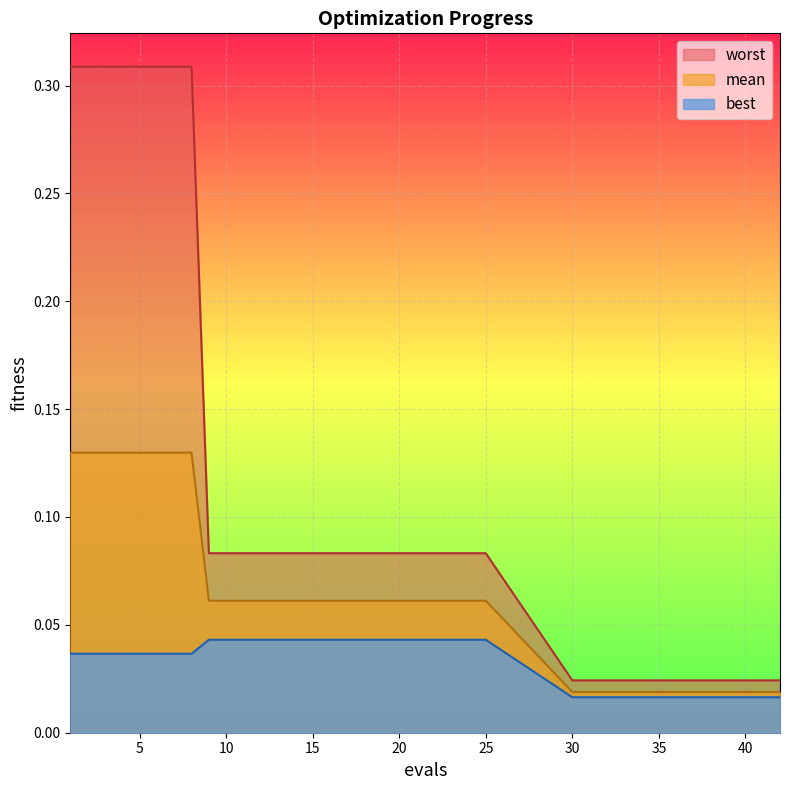

True or false: worst has more than 2 interior local peaks.

False